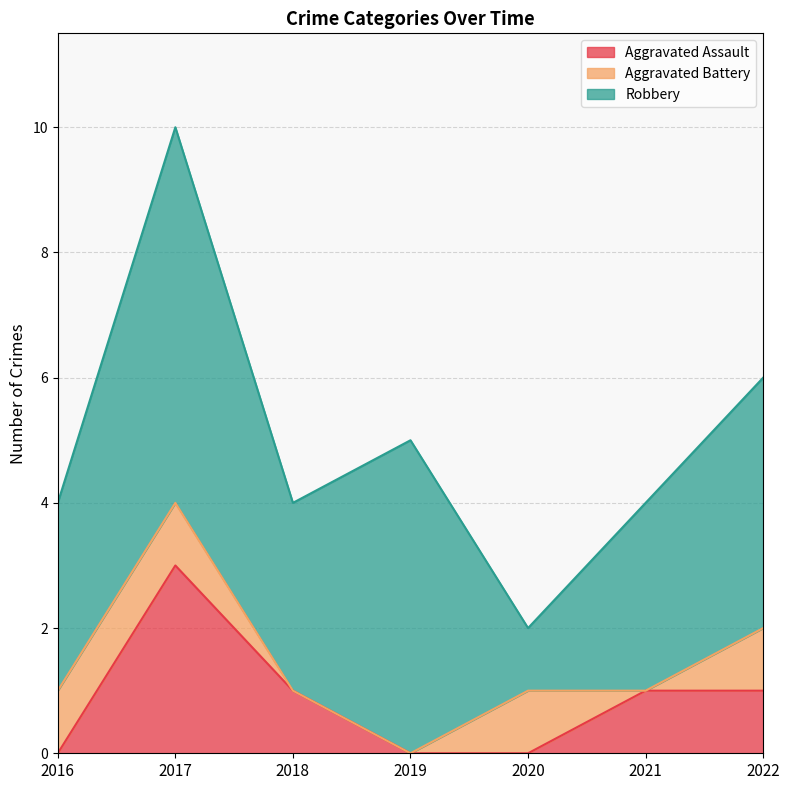

At 2021, list the series in order from smallest to largest.

Aggravated Battery, Aggravated Assault, Robbery